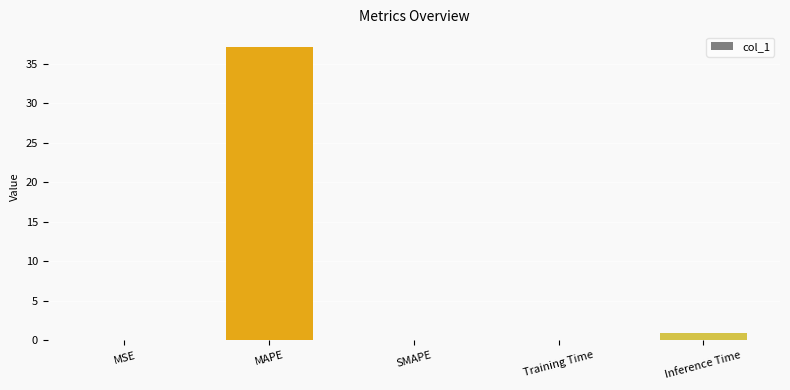

What is the change in value from SMAPE to Inference Time?

+1.0